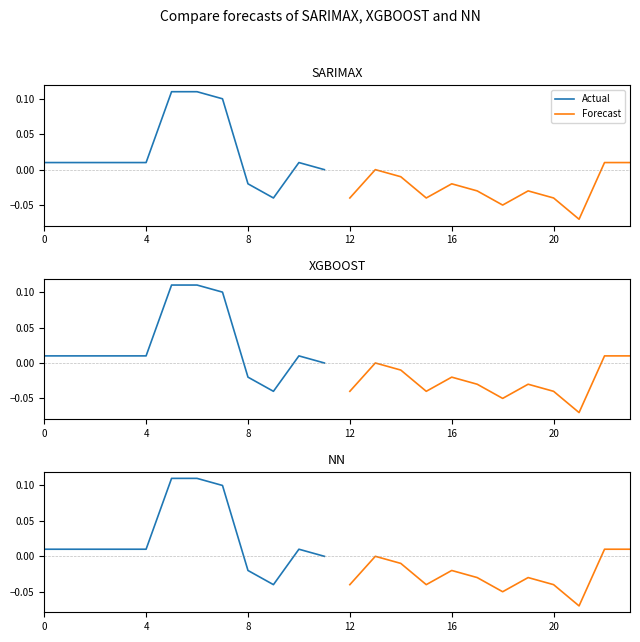

True or false: Forecast and Actual intersect in this chart.

False